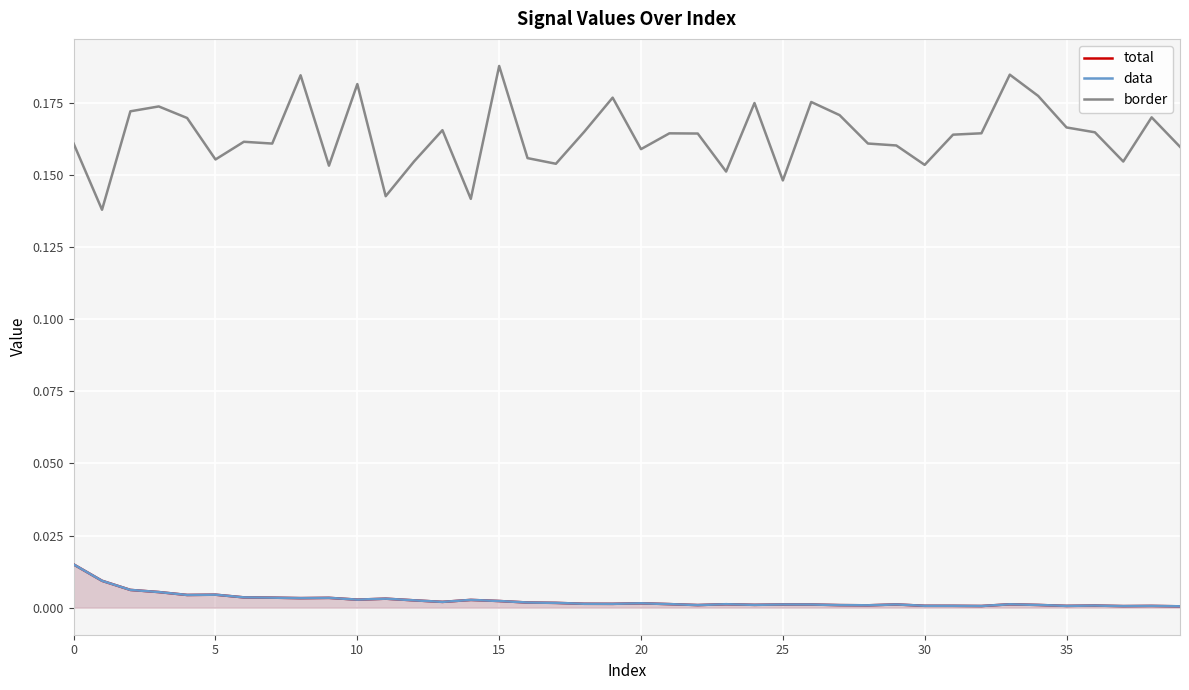

In border, how many points are higher than both neighbors (excluding endpoints)?

12